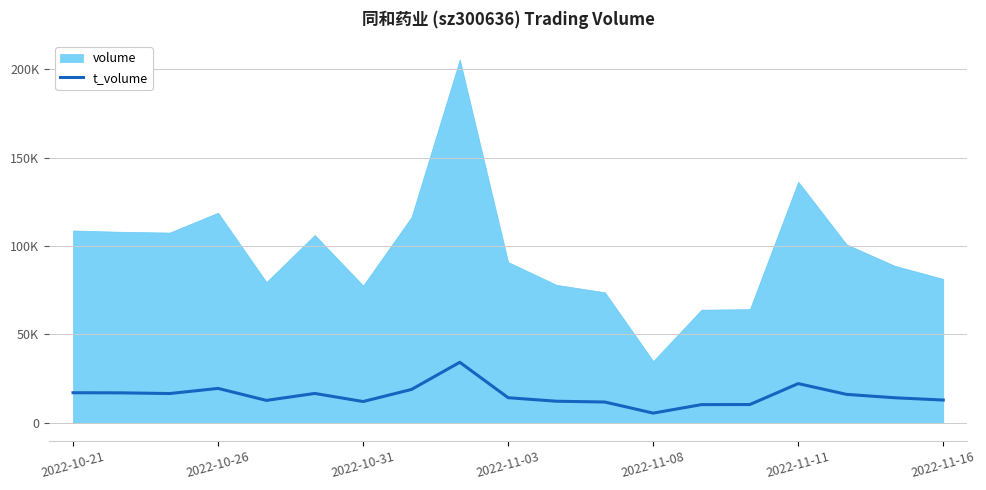

Reading left to right, what are all the values shown in this chart?

17004	16934	16547	19450	12662	16602	12027	18849	34232	14185	12200	11755	5476	10285	10334	22177	16073	14150	12868